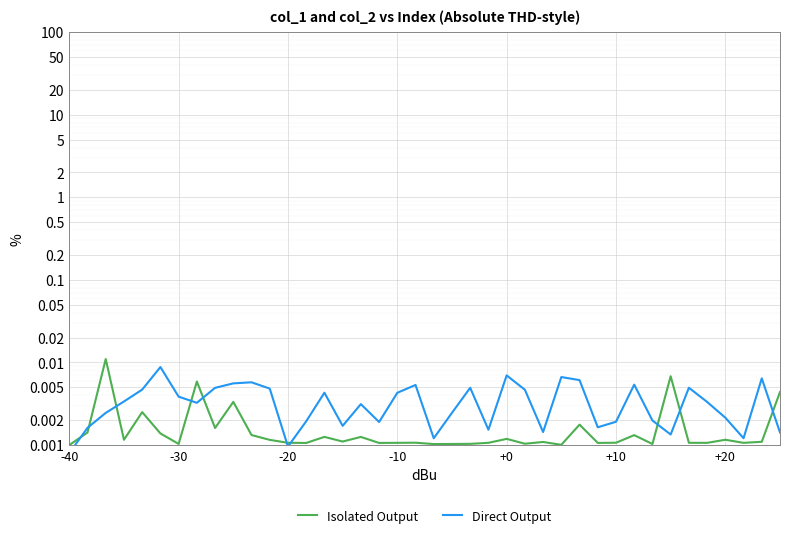

Which series ends up on top after the final intersection of Isolated Output and Direct Output?

Isolated Output